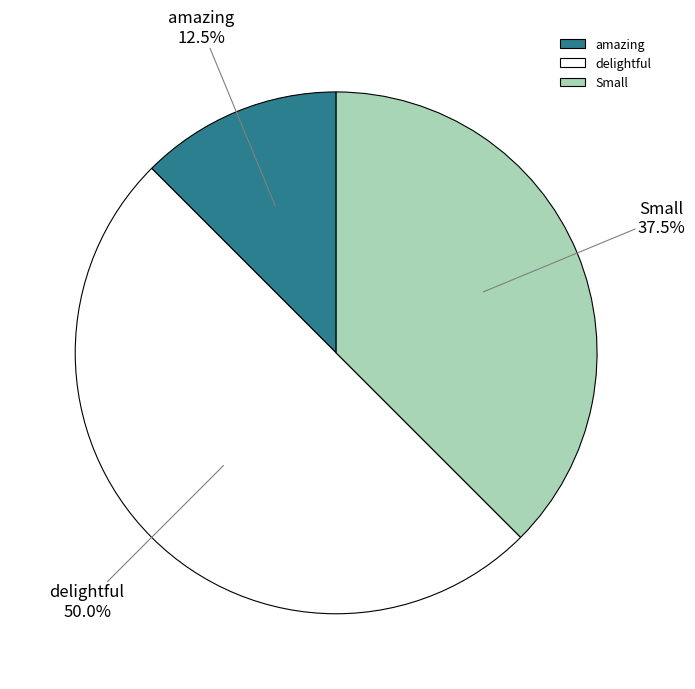

Between Small and amazing, which is larger?

Small